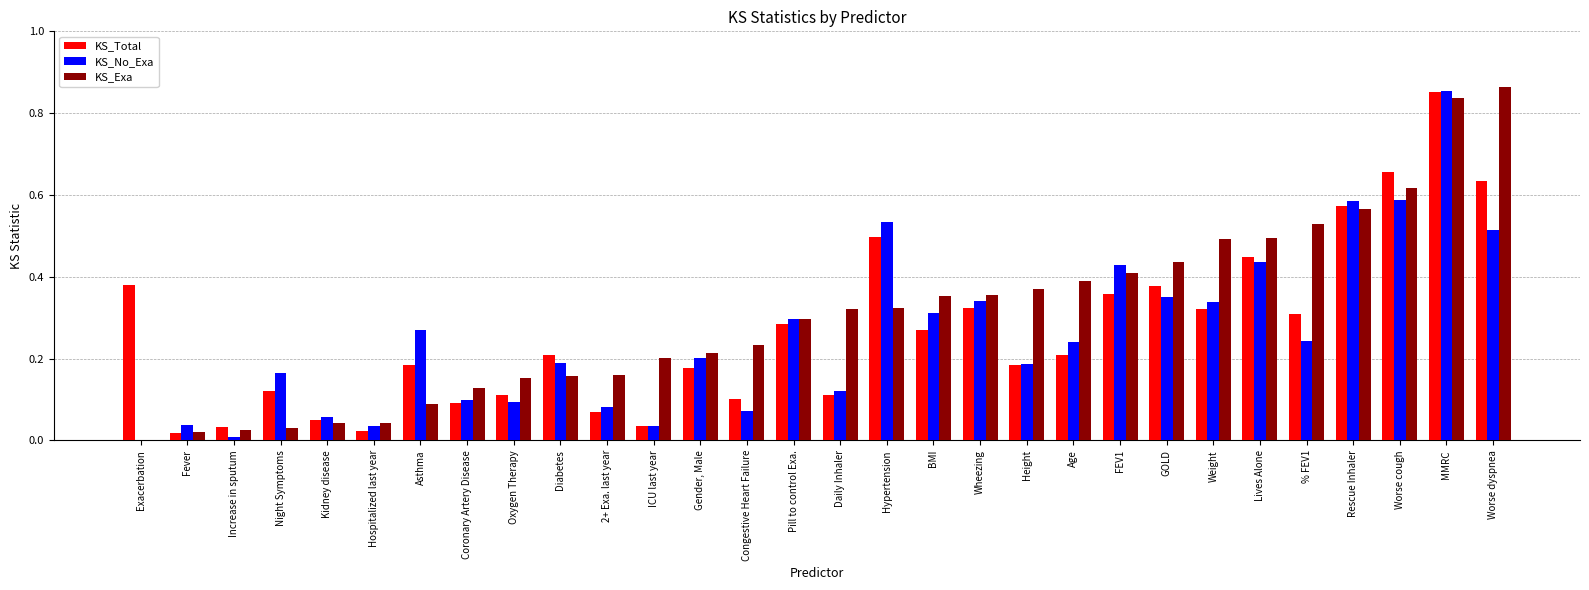

Which series changed the most between Gender, Male and Congestive Heart Failure?

KS_No_Exa